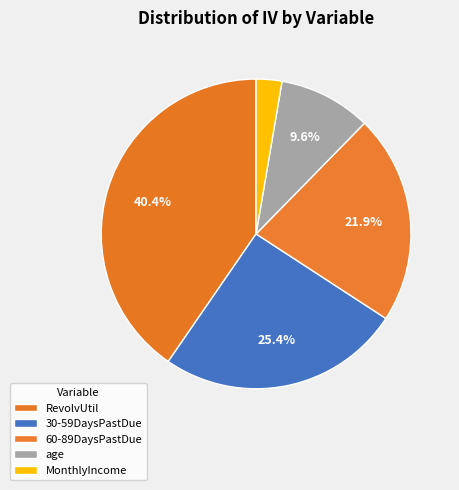

How many segments does this pie chart have?

5